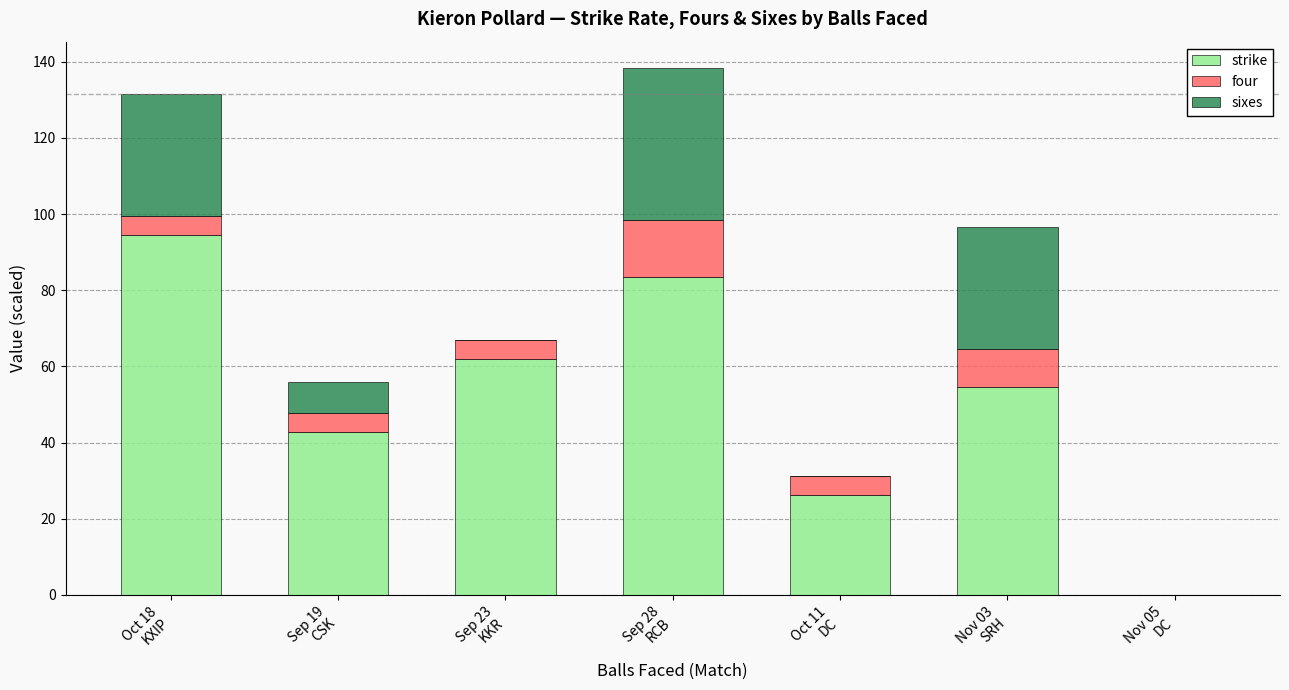

What is the sum of the strike values at Nov 03
SRH and Nov 05
DC?

54.7